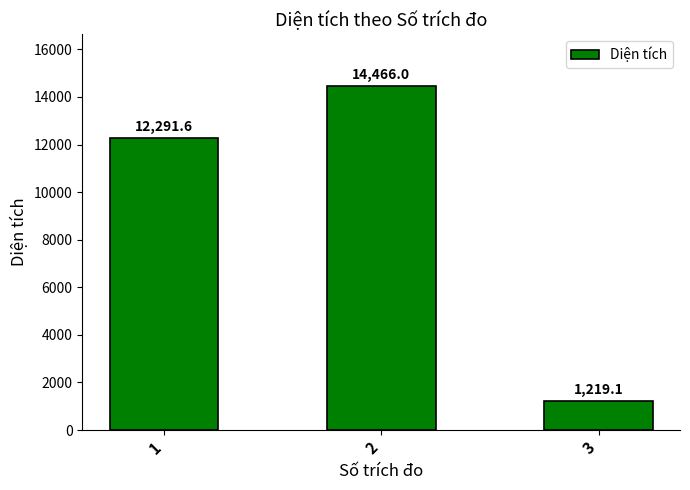

Reading left to right, transcribe all the data shown in this chart.

1=12291.6	2=14466.0	3=1219.1